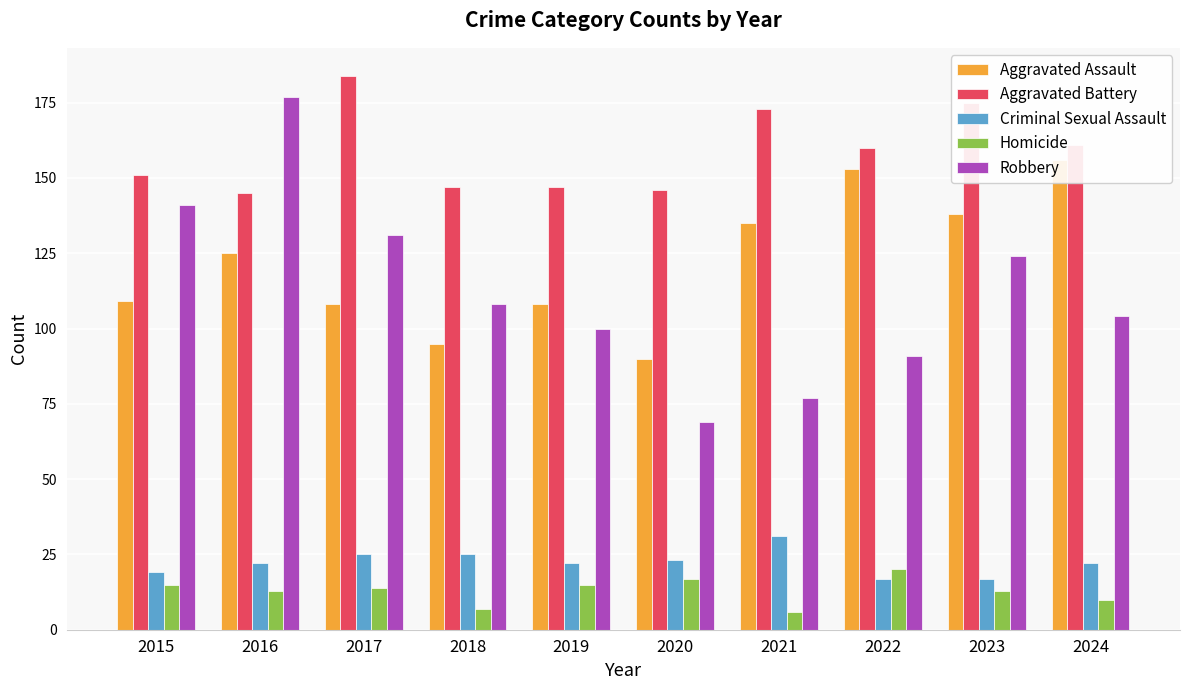

What is the value of the Robbery bar at the 1st from the left?

141